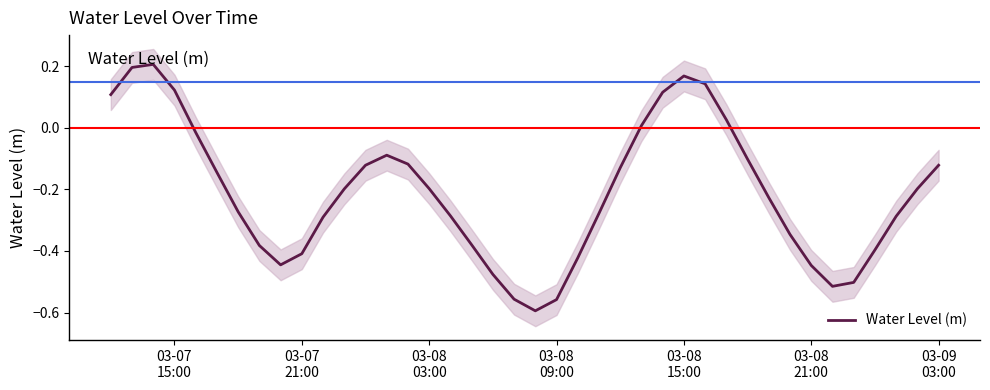

What position from the left is 03-08
03:00?

3